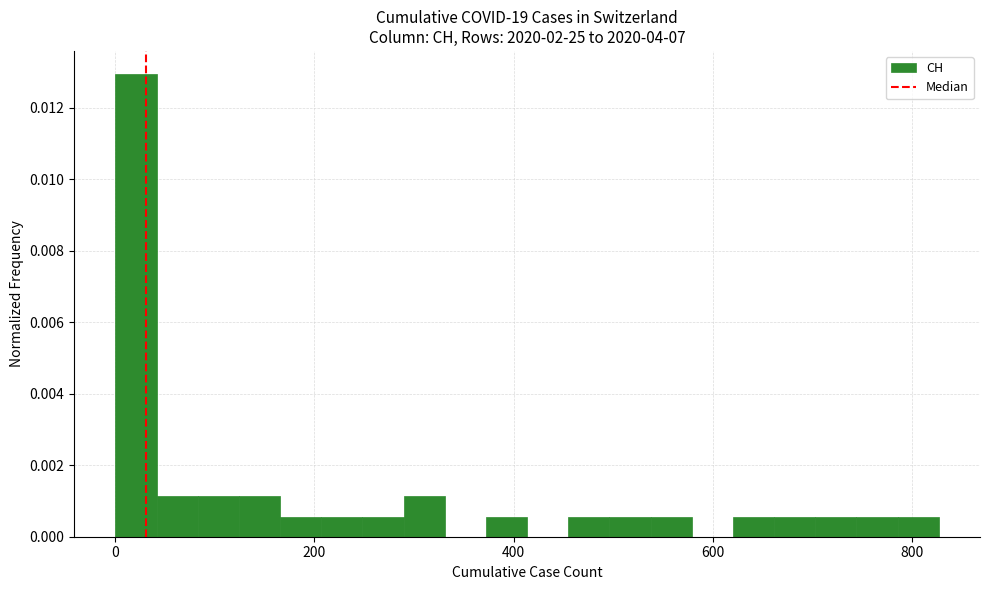

Read against the x-axis, roughly where is the centre of the tallest bar?

20